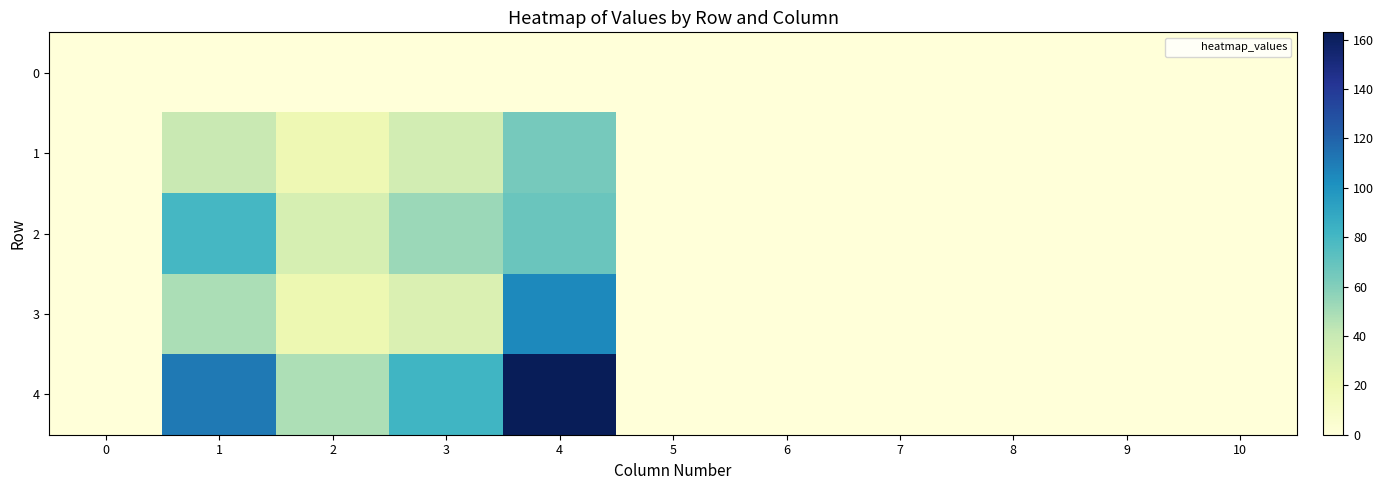

Reading left to right, extract all data points from this chart.

0: 0=0	1=0	2=0	3=0	4=0	5=0	6=0	7=0	8=0	9=0	10=0
1: 0=0	1=40	2=19	3=35	4=64	5=0	6=0	7=0	8=0	9=0	10=0
2: 0=0	1=80	2=33	3=53	4=68	5=0	6=0	7=0	8=0	9=0	10=0
3: 0=0	1=49	2=20	3=30	4=105	5=0	6=0	7=0	8=0	9=0	10=0
4: 0=0	1=111	2=48	3=82	4=163	5=0	6=0	7=0	8=0	9=0	10=0